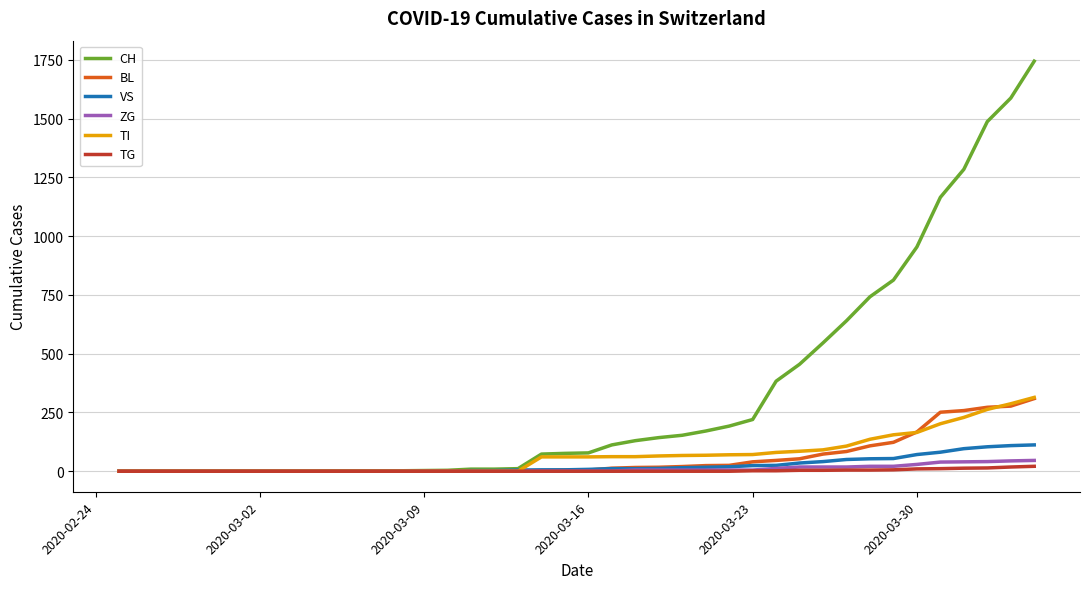

Which series has the largest total across all categories?

CH